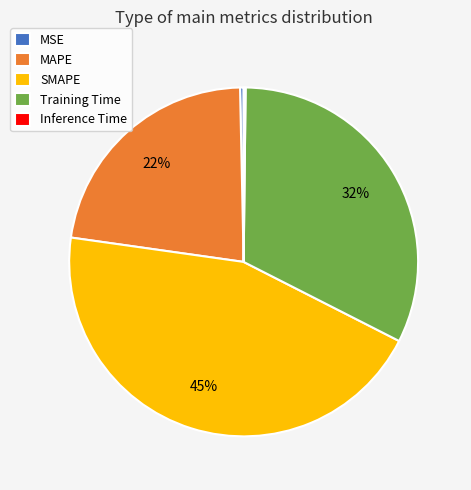

To the nearest percent, what is the average slice percentage?

20%